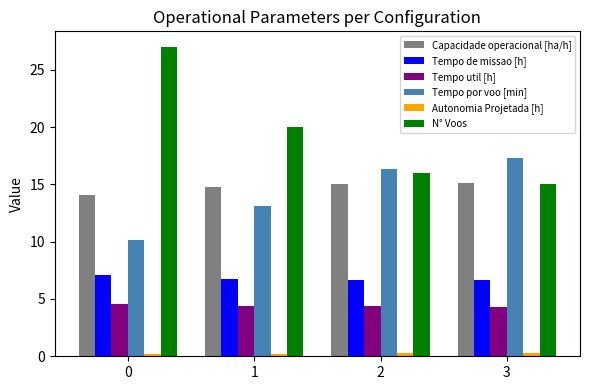

Rank the series by their maximum value, from highest to lowest.

N° Voos, Tempo por voo [min], Capacidade operacional [ha/h], Tempo de missao [h], Tempo util [h], Autonomia Projetada [h]